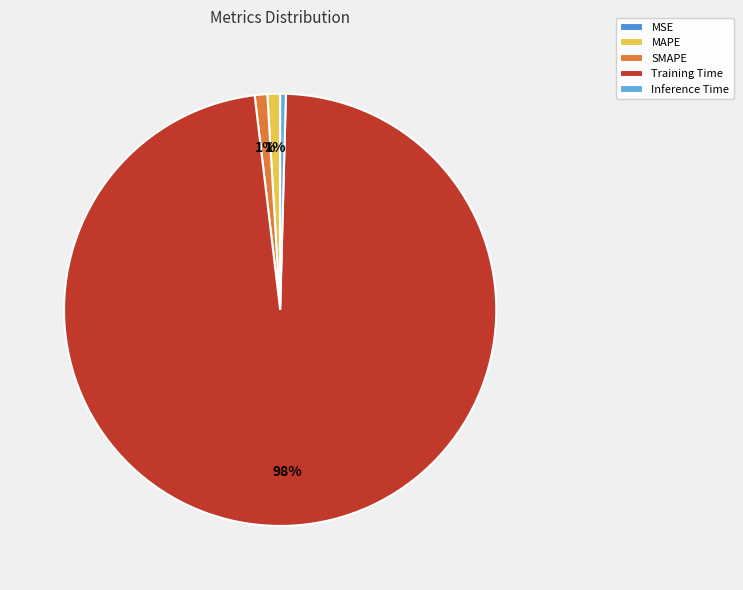

To the nearest percent, what percentage of the pie is MAPE?

1%